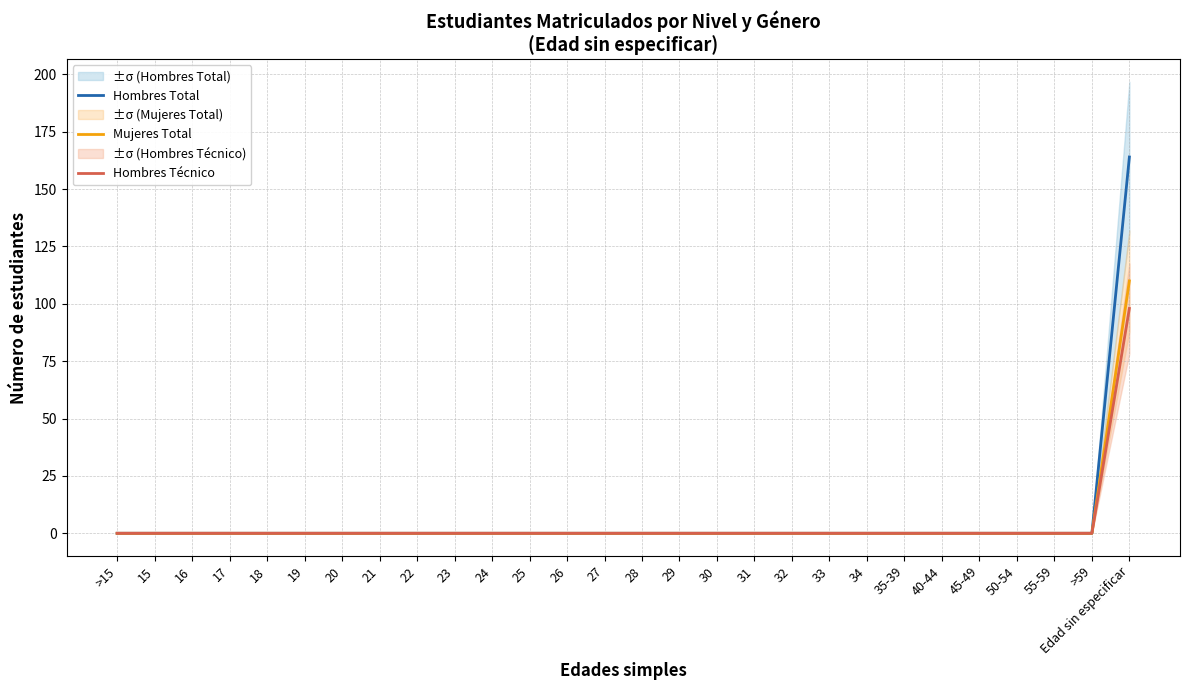

True or false: Mujeres Total and Hombres Total cross at least once.

False